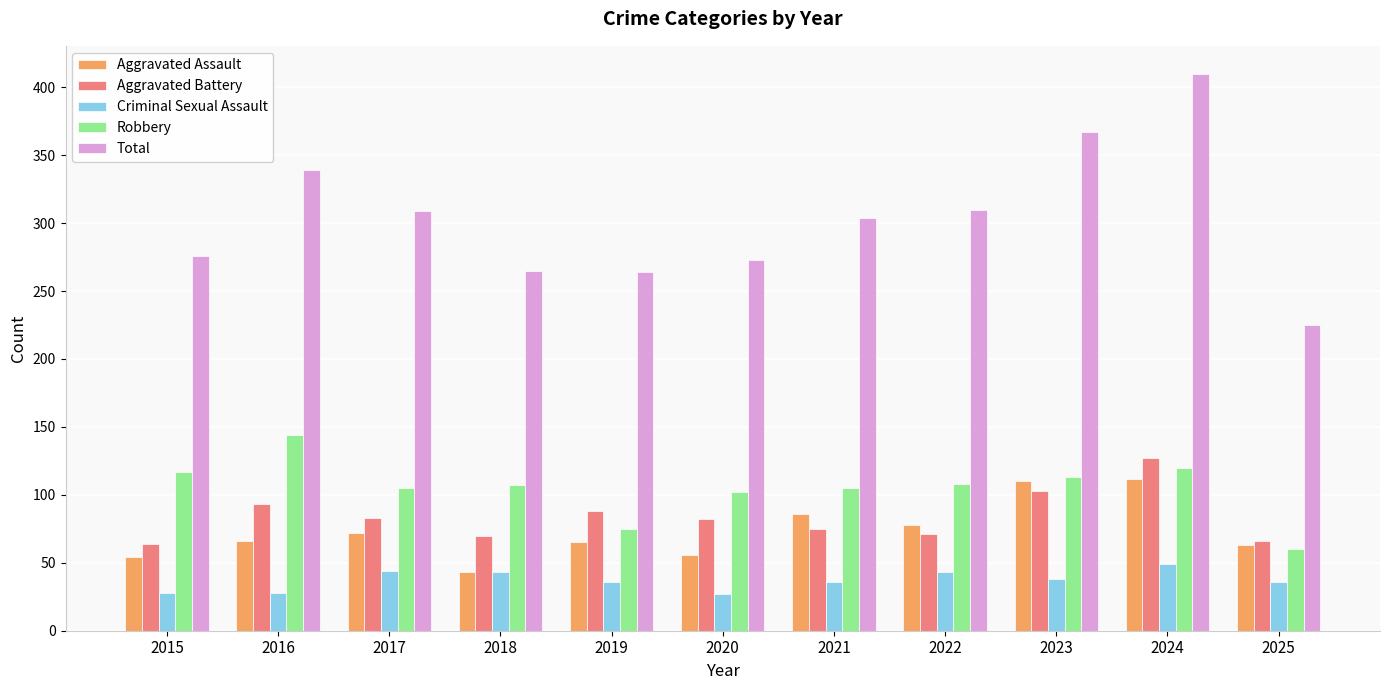

Is it true that Aggravated Battery equals 30 at 2017?

False